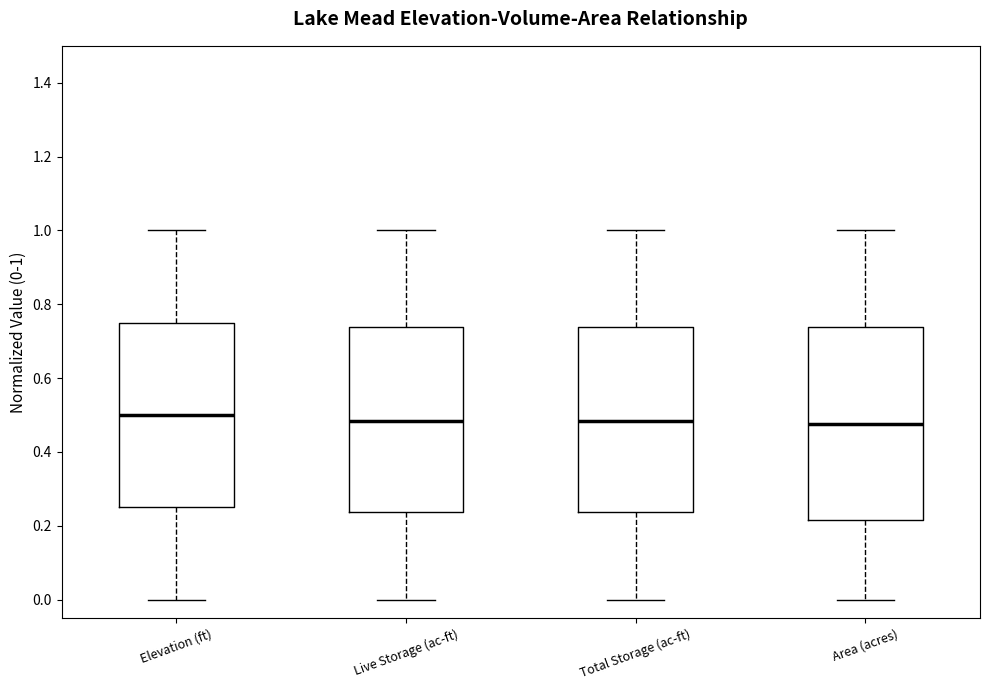

Reading left to right, read every box against the y-axis: the position of its median line, the range the box covers, and the ends of its whiskers. The values are not printed on the chart, so give them approximately, as read against the axis.

Elevation (ft): median 0.50, box 0.26 to 0.76, whiskers 0.00 to 1.00
Live Storage (ac-ft): median 0.48, box 0.24 to 0.74, whiskers 0.00 to 1.00
Total Storage (ac-ft): median 0.48, box 0.24 to 0.74, whiskers 0.00 to 1.00
Area (acres): median 0.48, box 0.22 to 0.74, whiskers 0.00 to 1.00